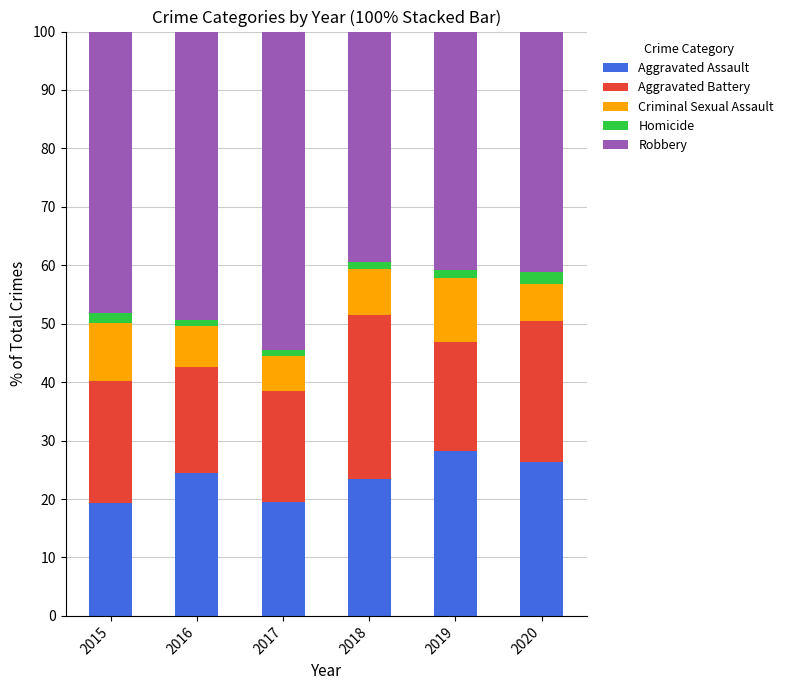

What is the average value of the Aggravated Assault series?

23.5